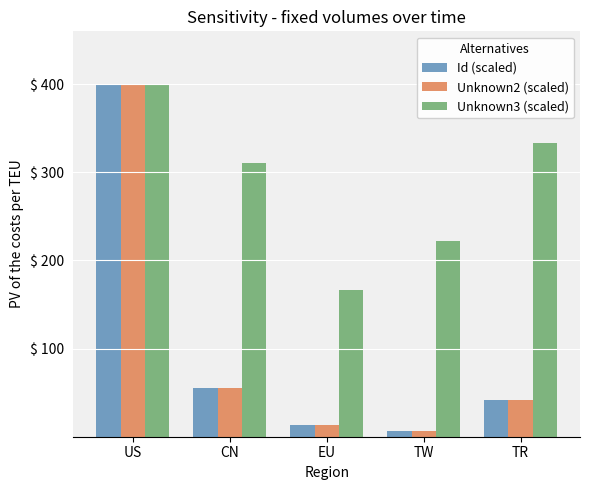

At which label is Unknown3 (scaled) closest to 283?

CN